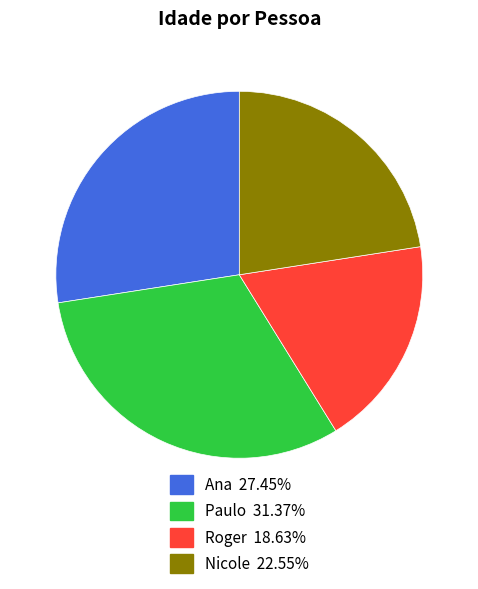

Which category has the biggest portion of the pie?

Paulo